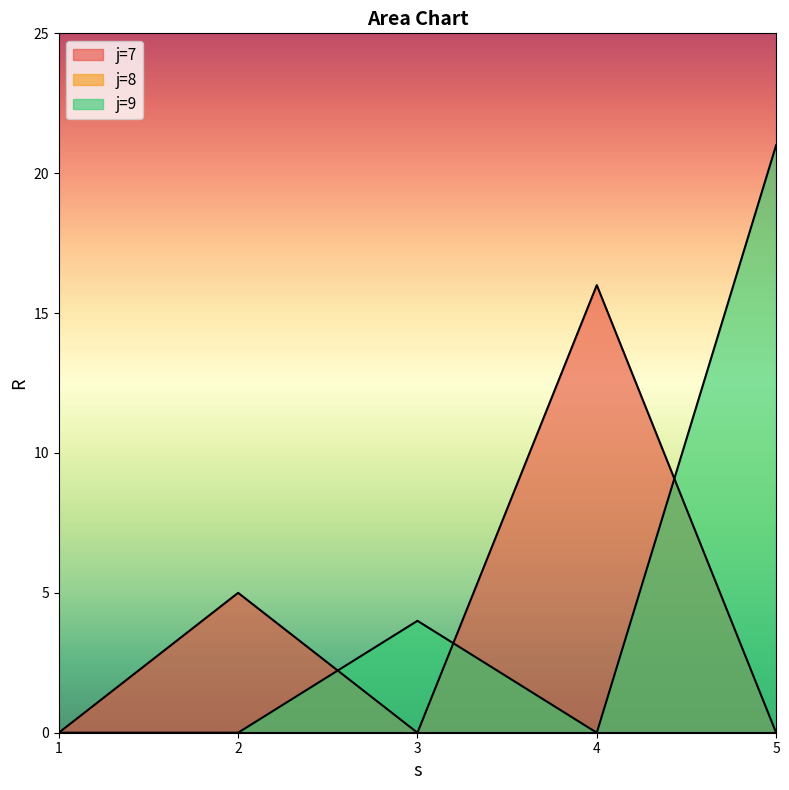

True or false: j=9 has more than 0 points higher than both neighbors.

True